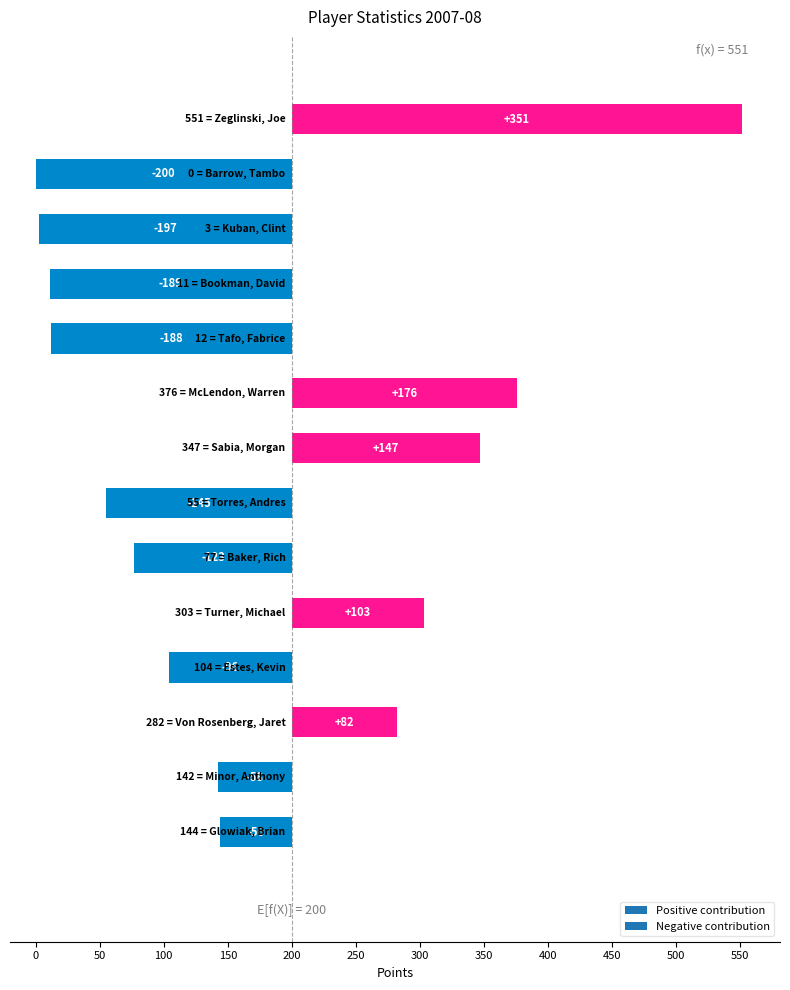

The field_goals_made series shows 101 at Minor, Anthony. True or false?

False